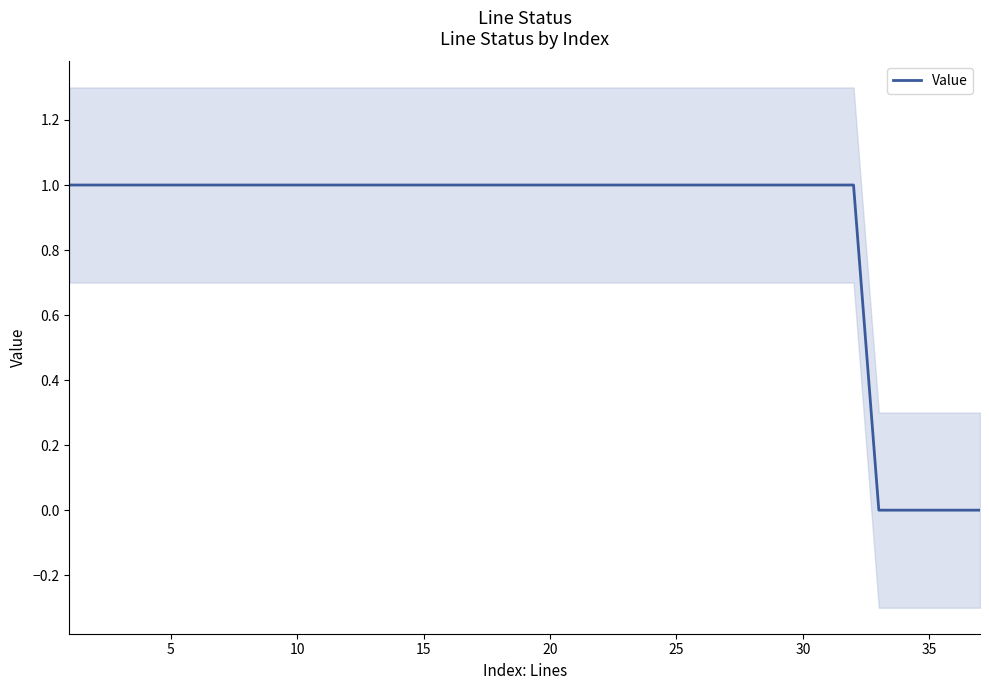

The Value series shows 1 at 5. True or false?

True